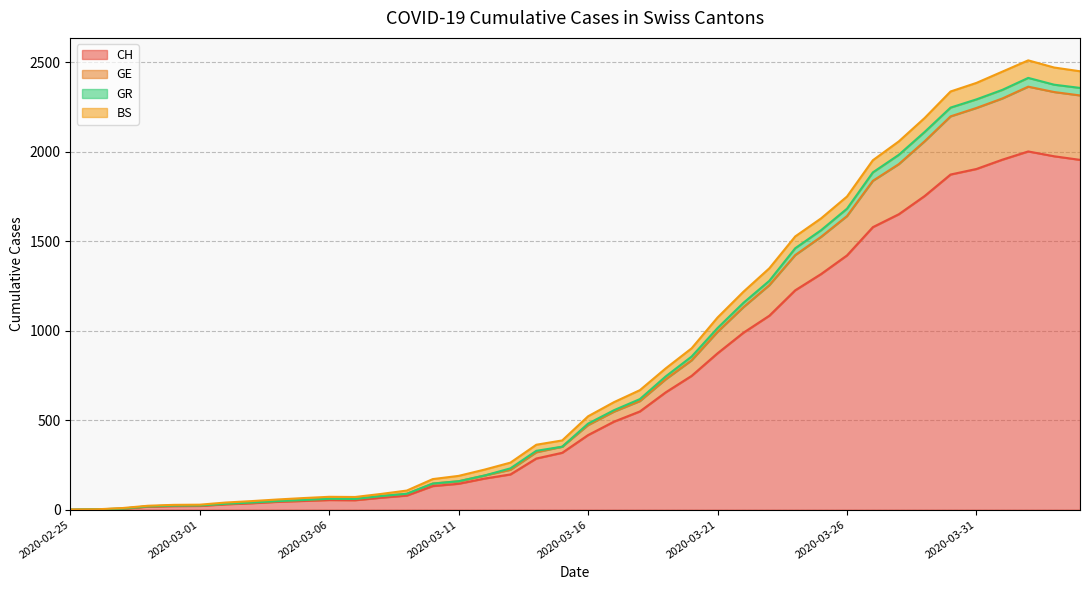

True or false: GE and CH cross at least once.

False